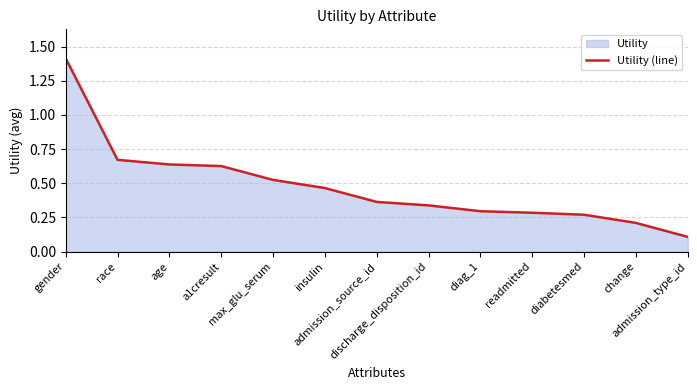

Between change and admission_source_id, which is larger?

admission_source_id